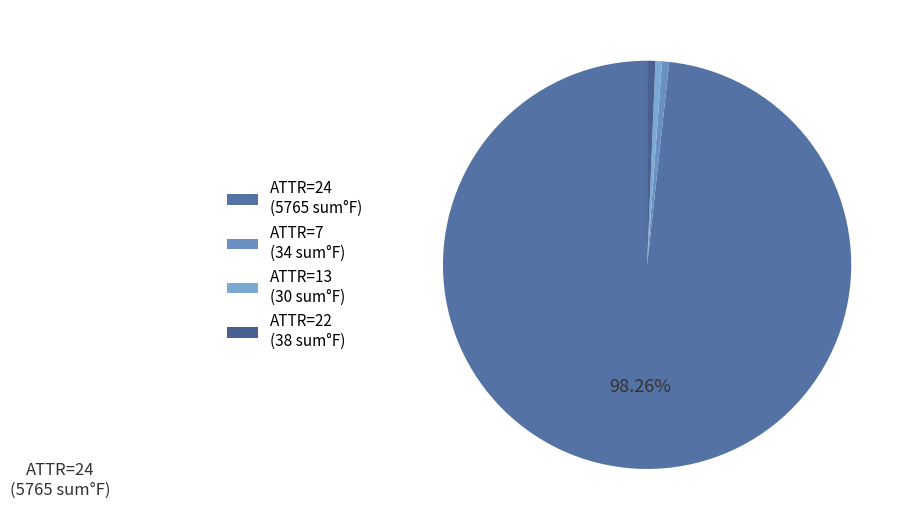

To the nearest percent, what is the difference between the largest and smallest slice percentages?

98%